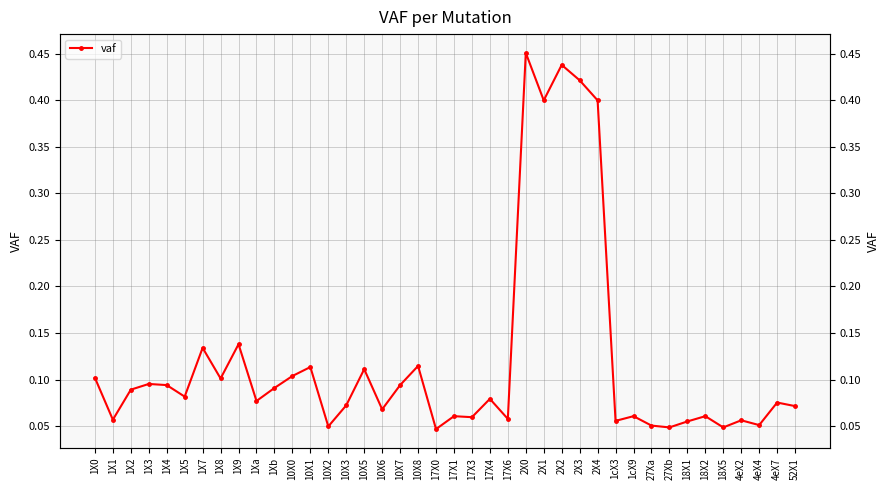

Is it true that the value at 18X1 is 0.0?

False